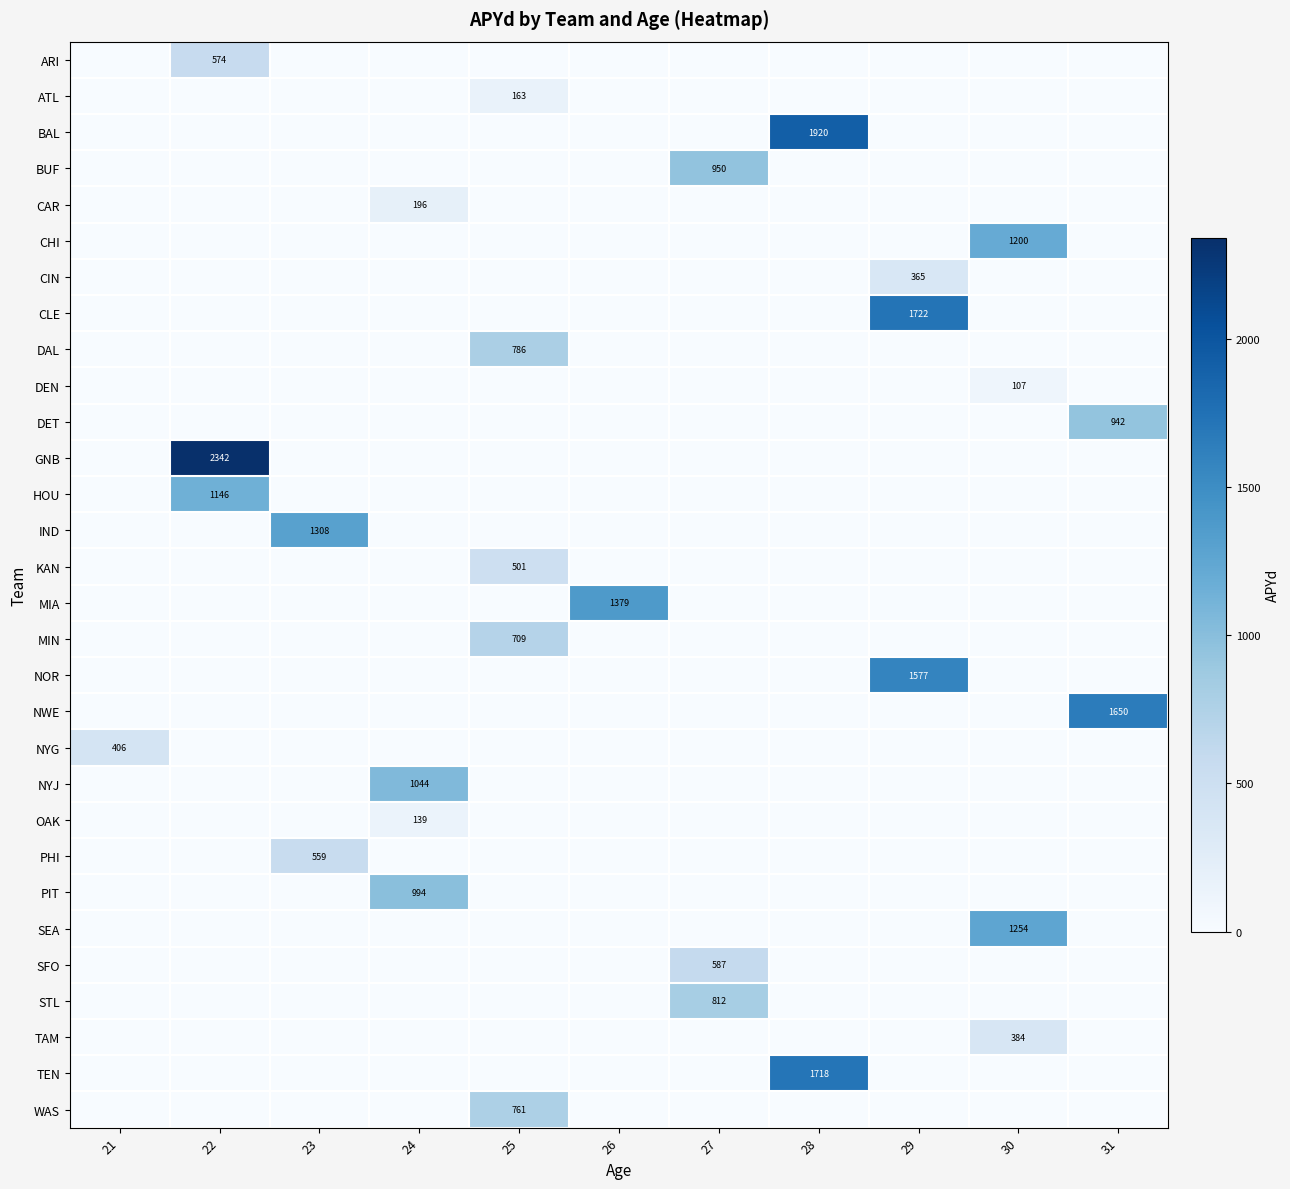

What is the sum of all ARI values?

574